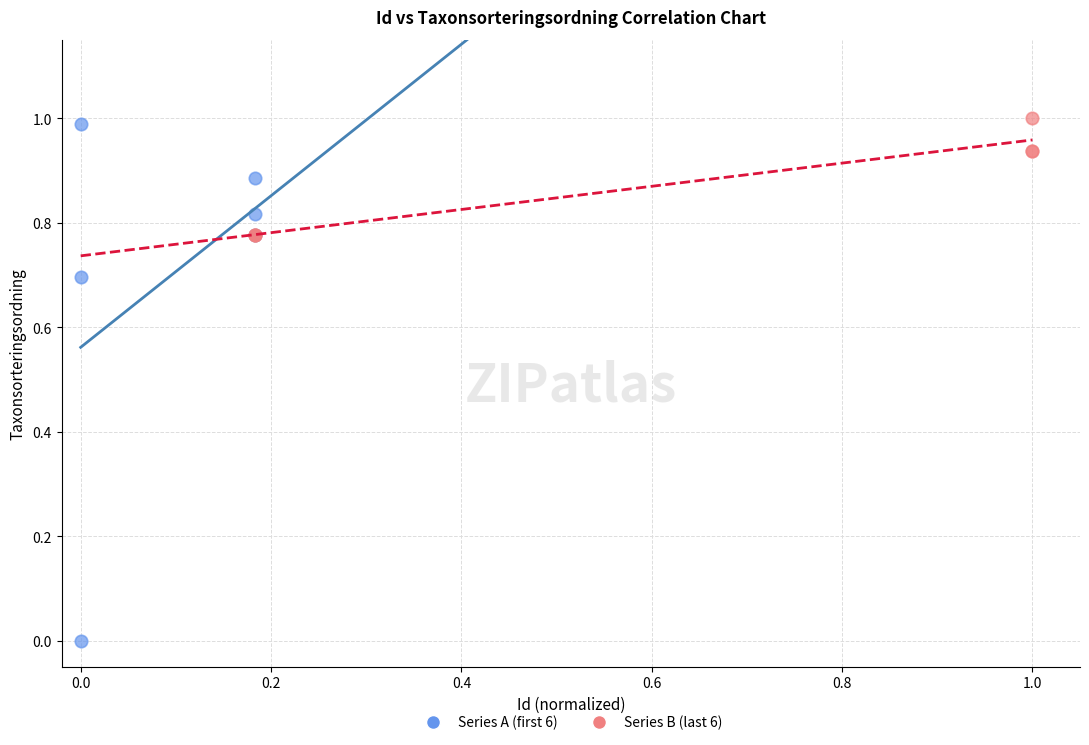

What are all the series names shown in the legend?

Series A (first 6), Series B (last 6)